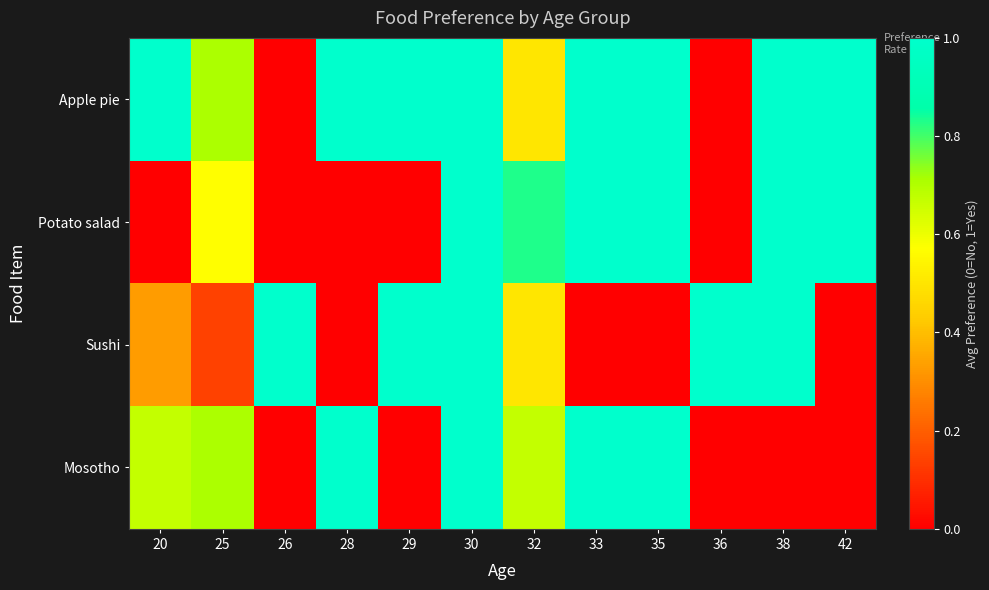

At 38, list the series in order from smallest to largest.

Mosotho, Apple pie, Potato salad, Sushi